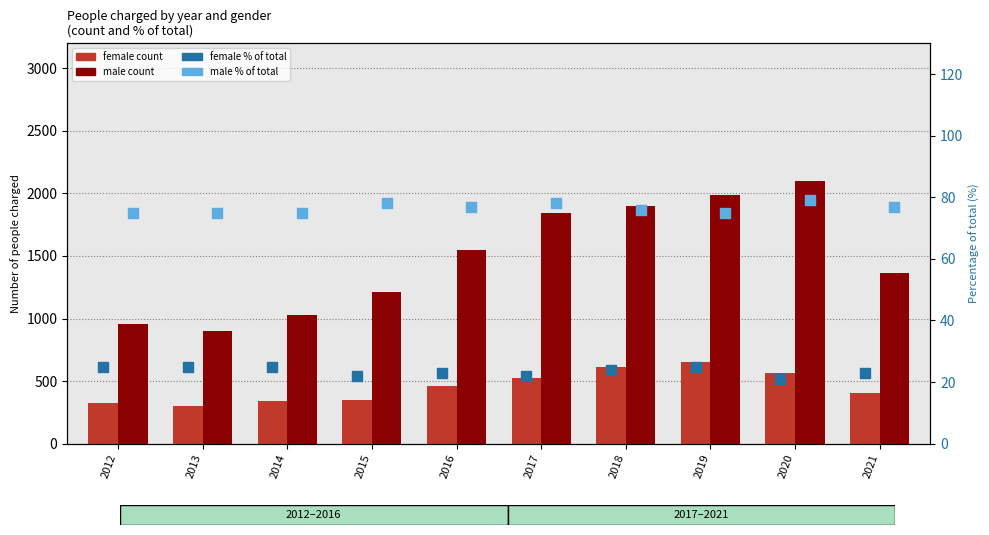

At how many categories does at least one series exceed 1600?

4